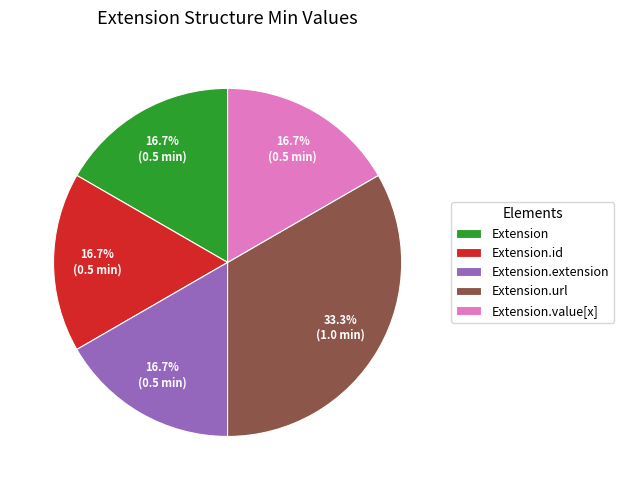

What is the largest slice in the pie chart?

Extension.url